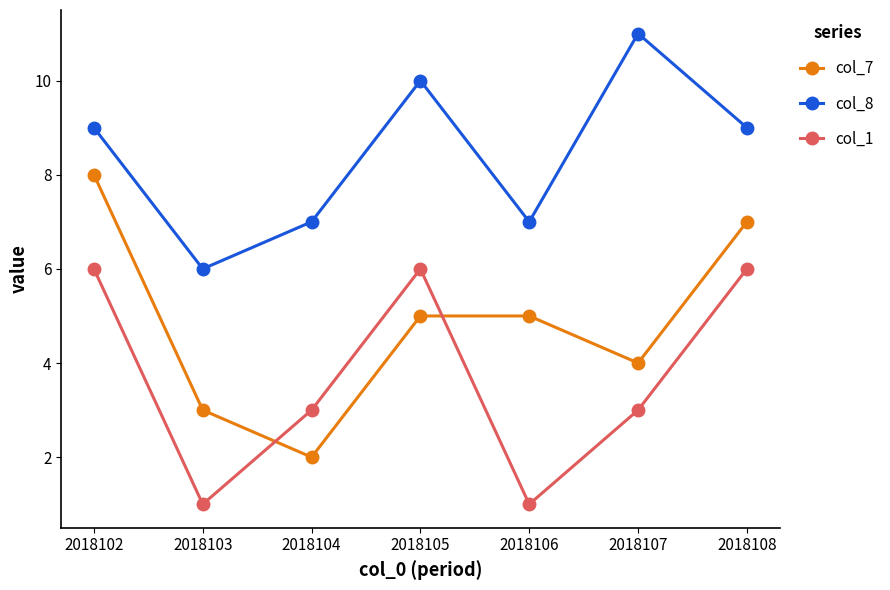

What is the average value of the col_8 series?

8